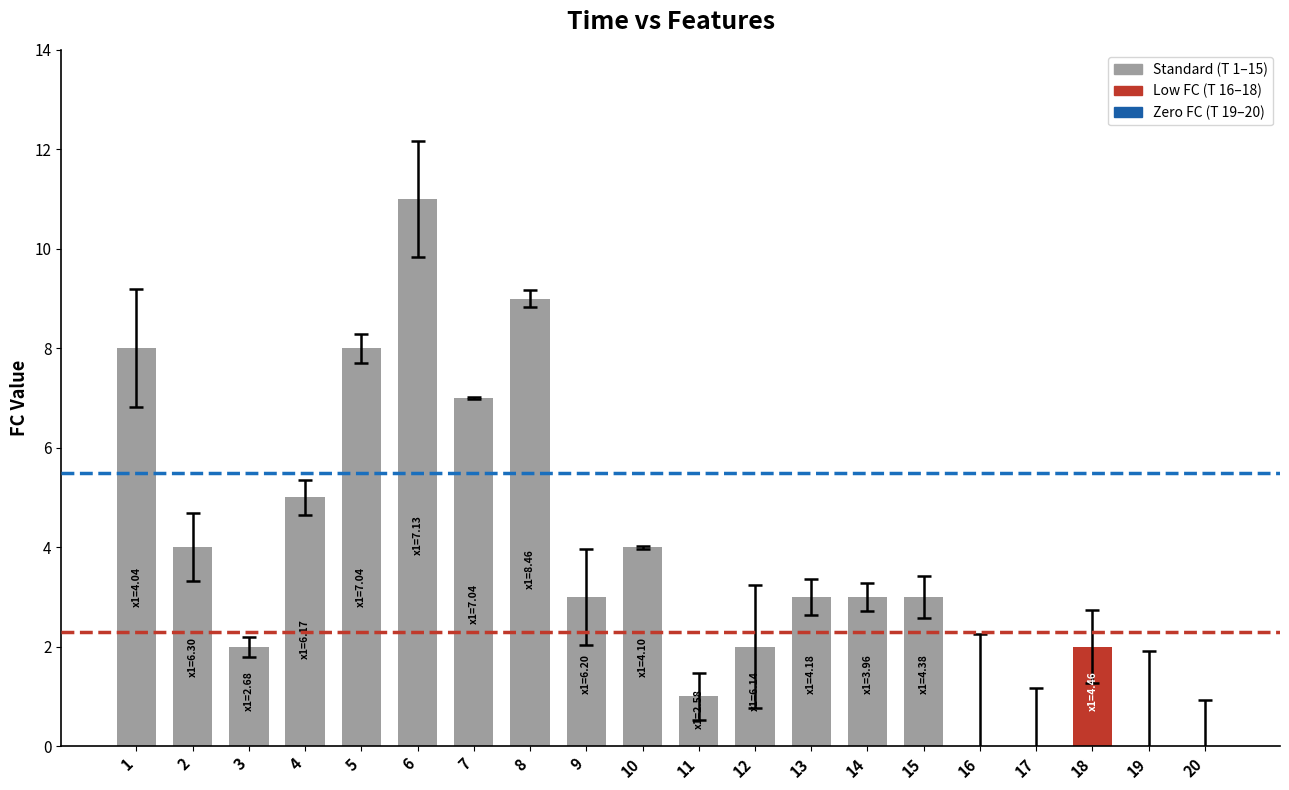

Approximately how many times larger is the value at 3 compared to 9?

0.7